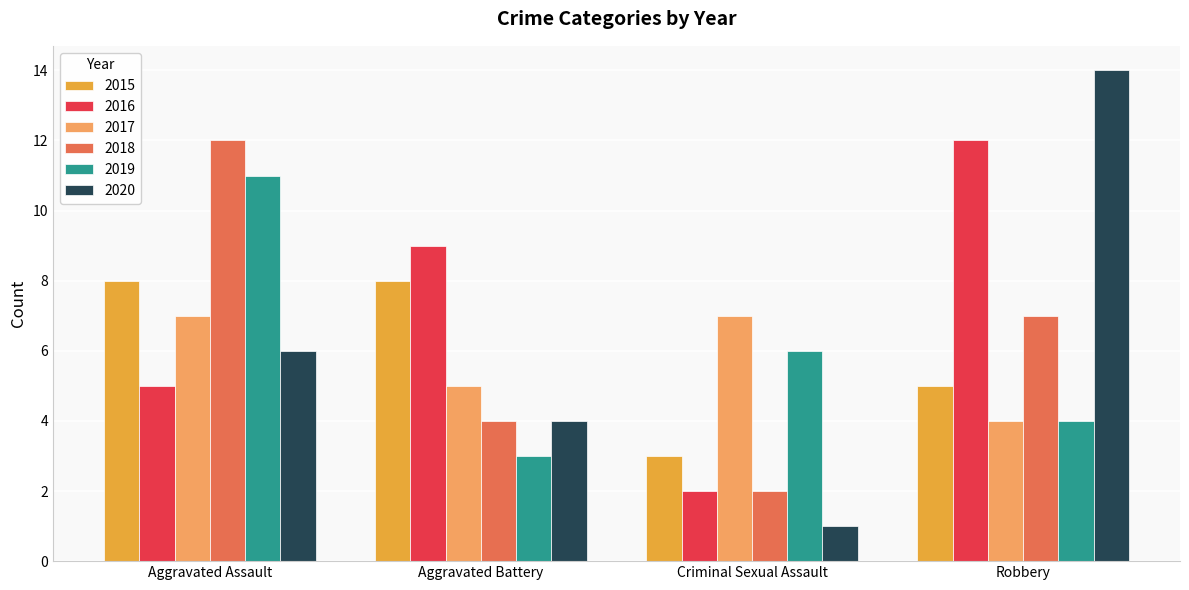

Reading left to right, what are all the values shown in this chart?

2015: 8	8	3	5
2016: 5	9	2	12
2017: 7	5	7	4
2018: 12	4	2	7
2019: 11	3	6	4
2020: 6	4	1	14